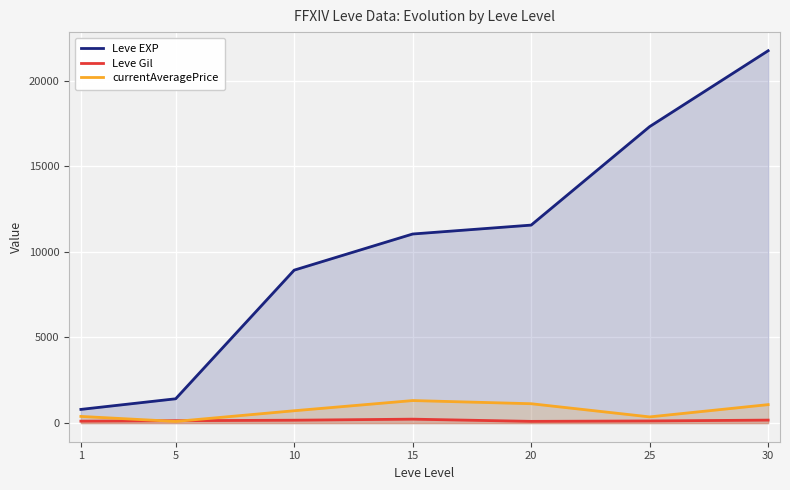

What is the difference between the maximum and minimum values in the currentAveragePrice series?

1219.5